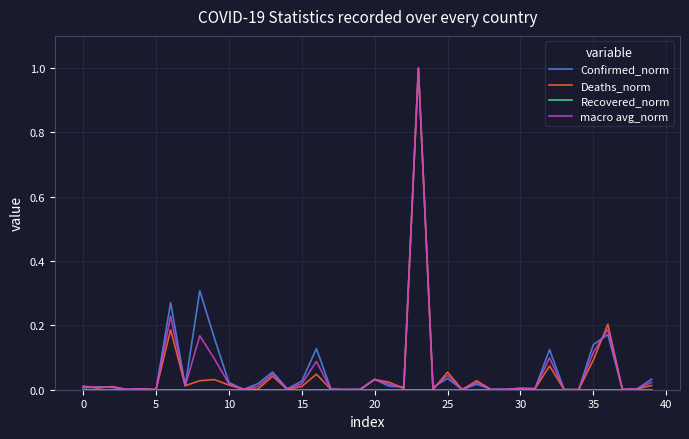

Which series has the largest range (max minus min)?

Deaths_norm